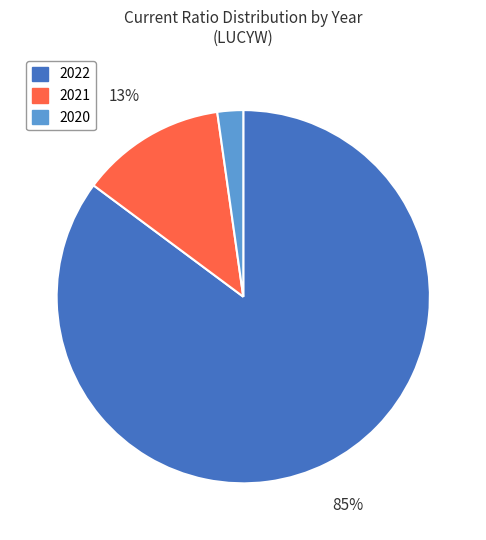

Is there any slice that represents more than half of the pie?

Yes